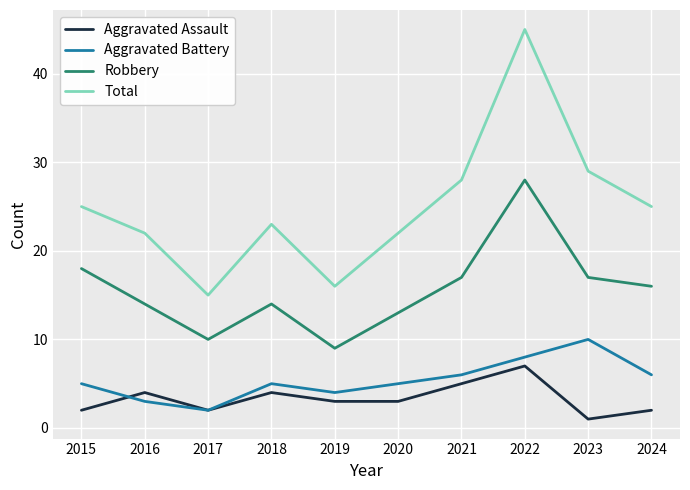

What is the difference between the maximum and minimum values in the Total series?

30